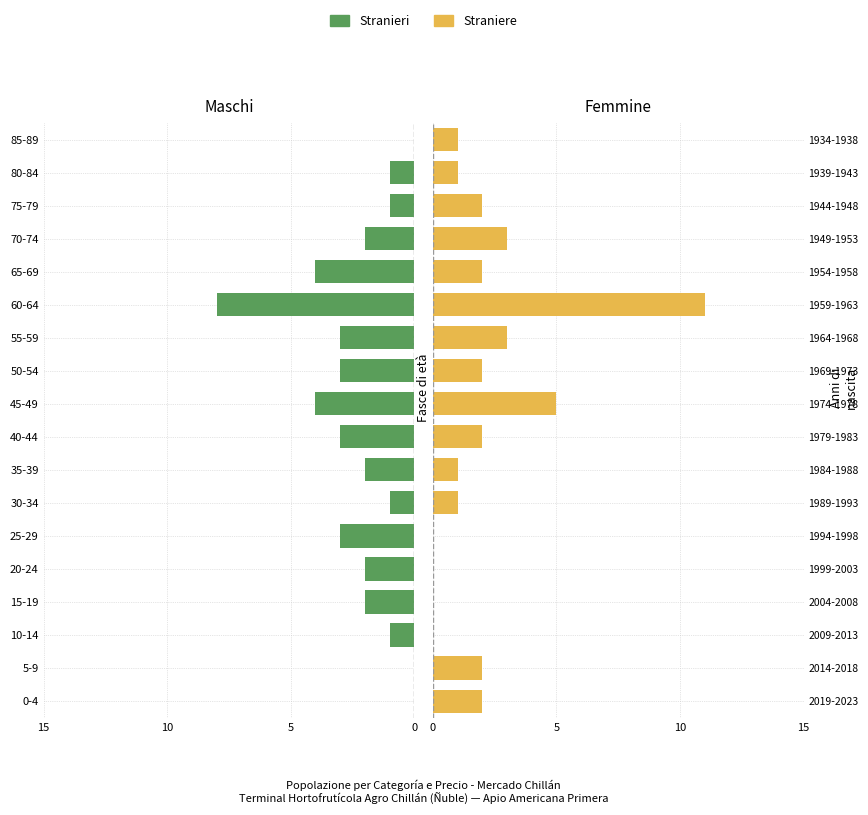

Which series has the largest total across all categories?

Stranieri